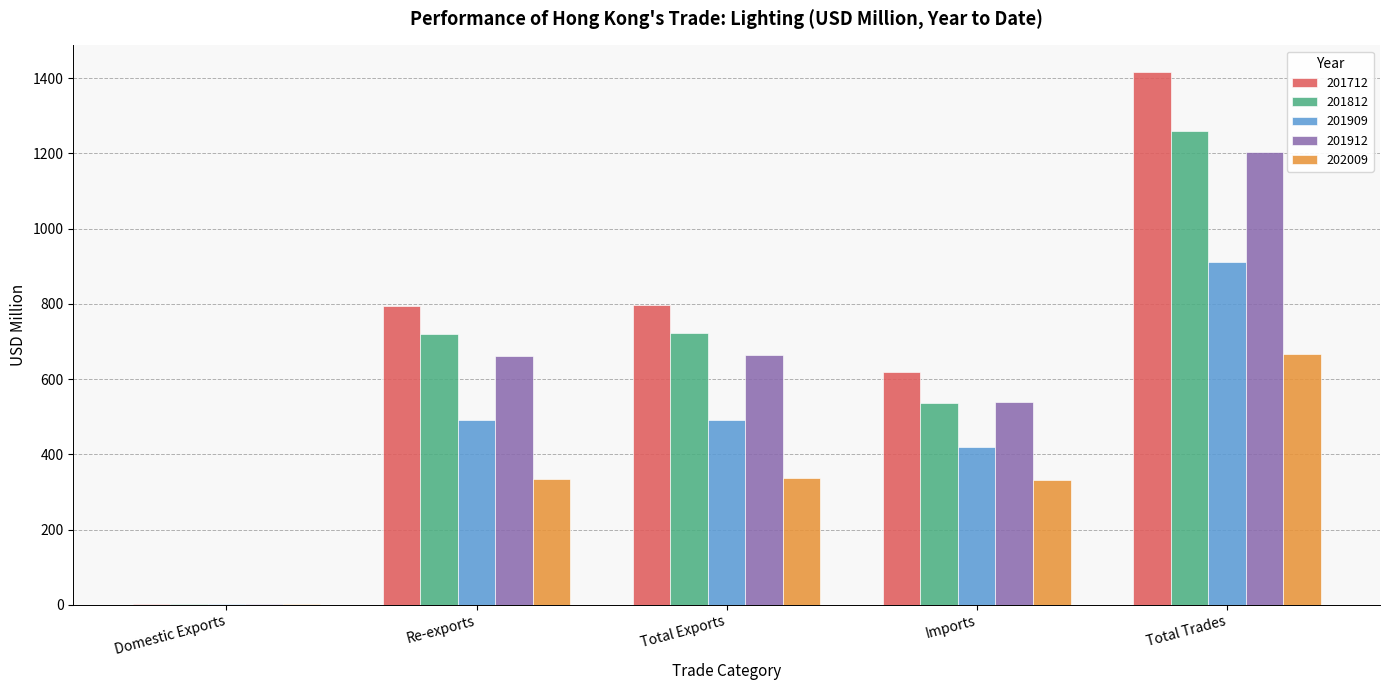

Is the value of 202009 at Domestic Exports greater than the value of 201712 at Total Exports?

No